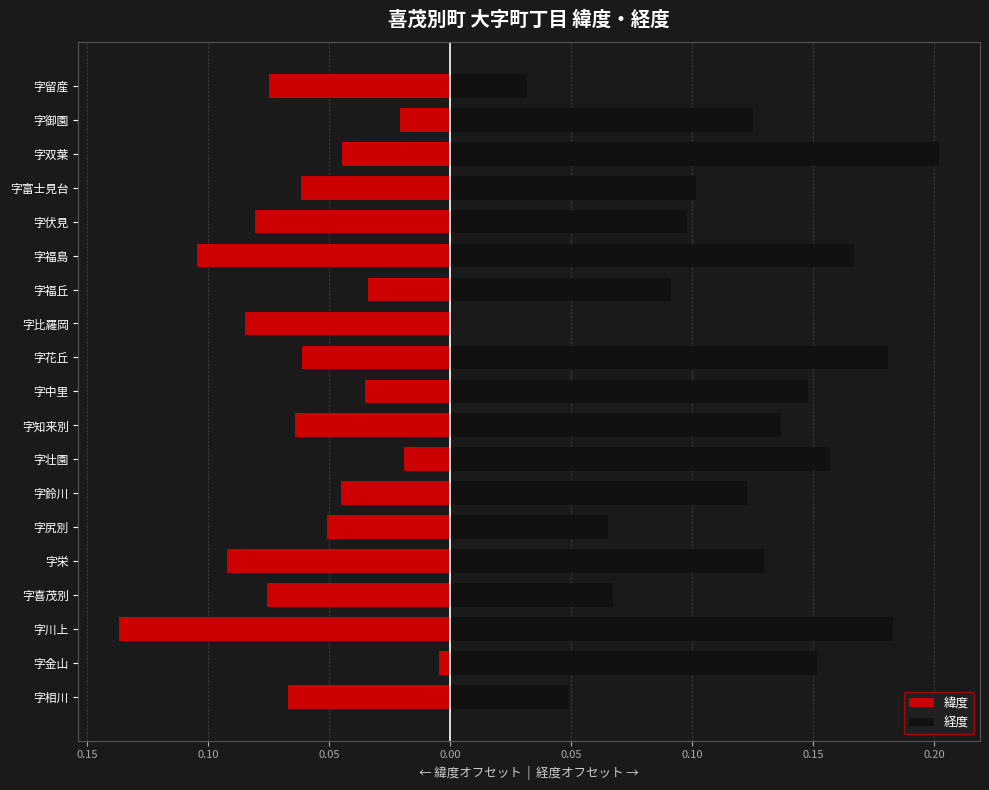

What is the average value of the 緯度 series?

-0.1